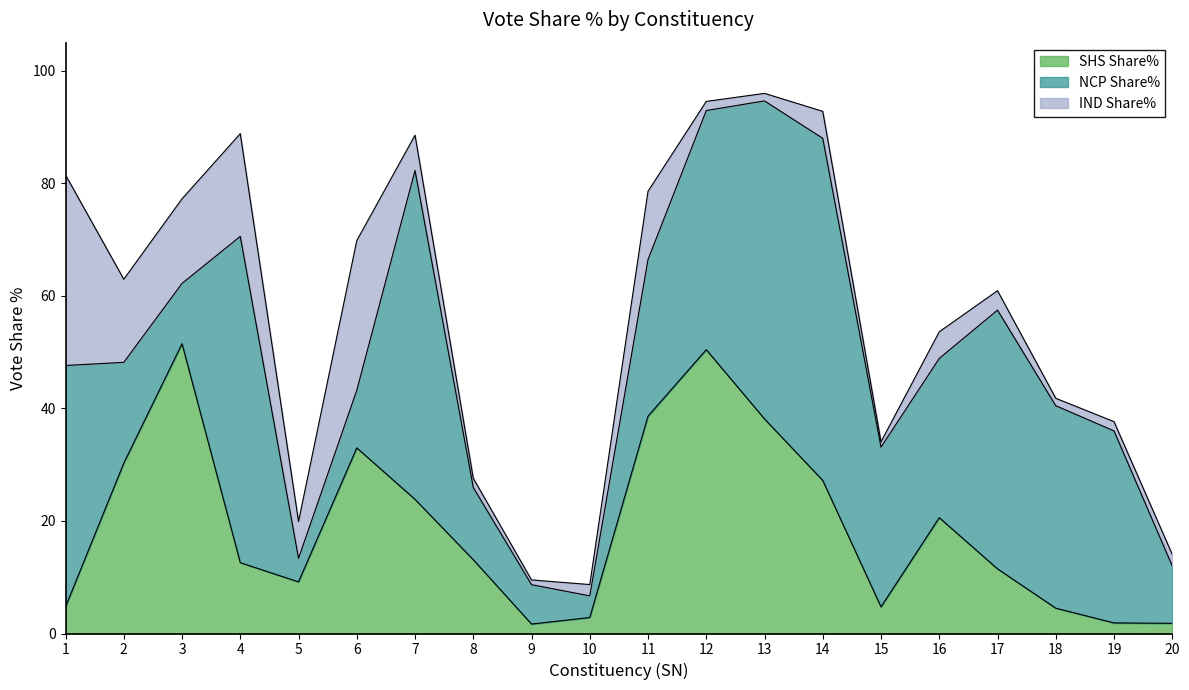

Rank the categories by SHS Share% value from lowest to highest.

9, 20, 19, 10, 18, 15, 1, 5, 17, 4, 8, 16, 7, 14, 2, 6, 13, 11, 12, 3